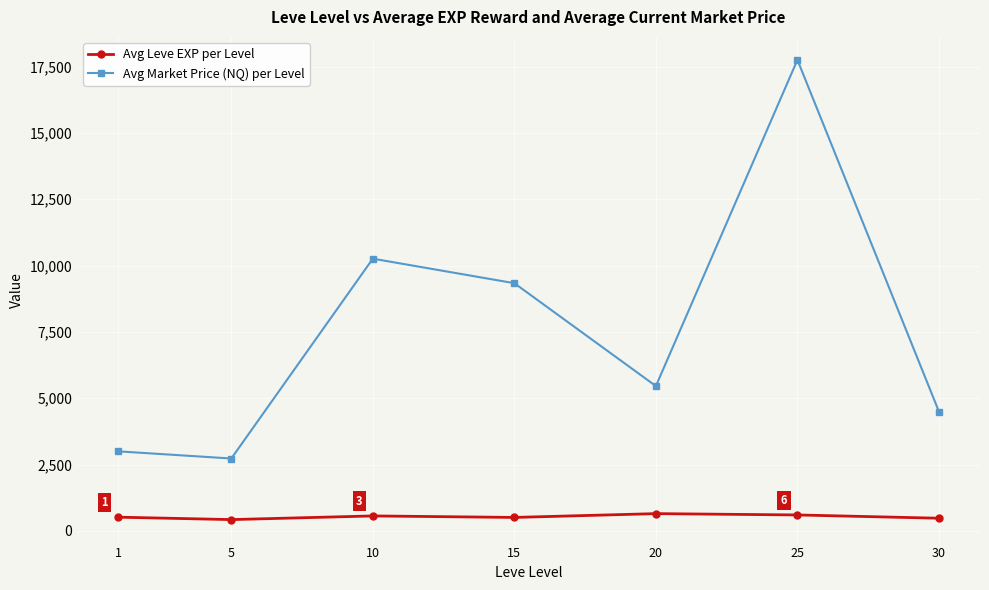

At which category is the sum across all series the highest?

25